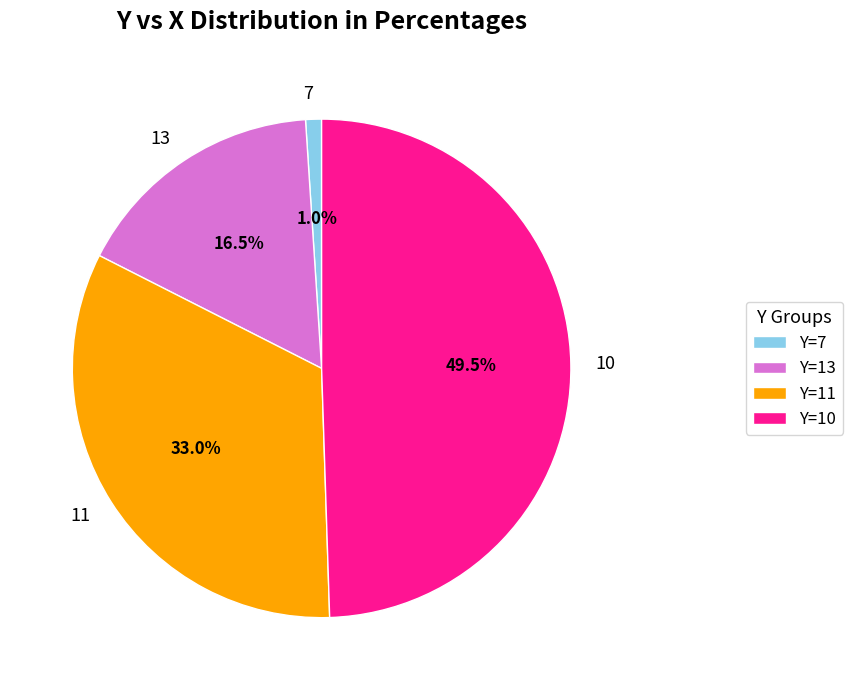

To the nearest percent, what is the average slice percentage?

25%